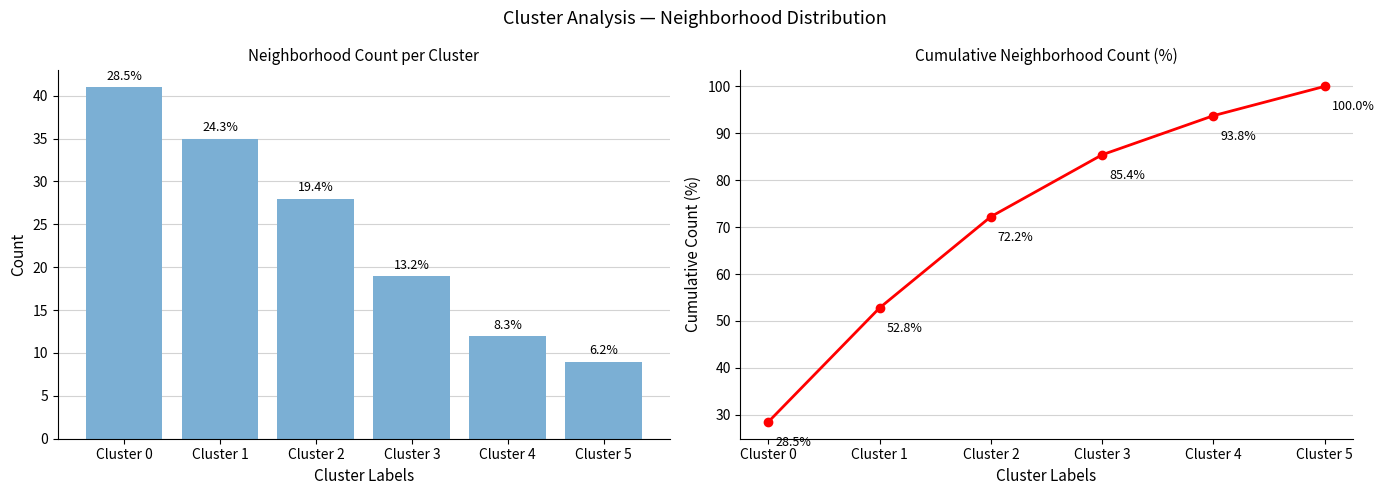

At how many categories does at least one series exceed 86?

2